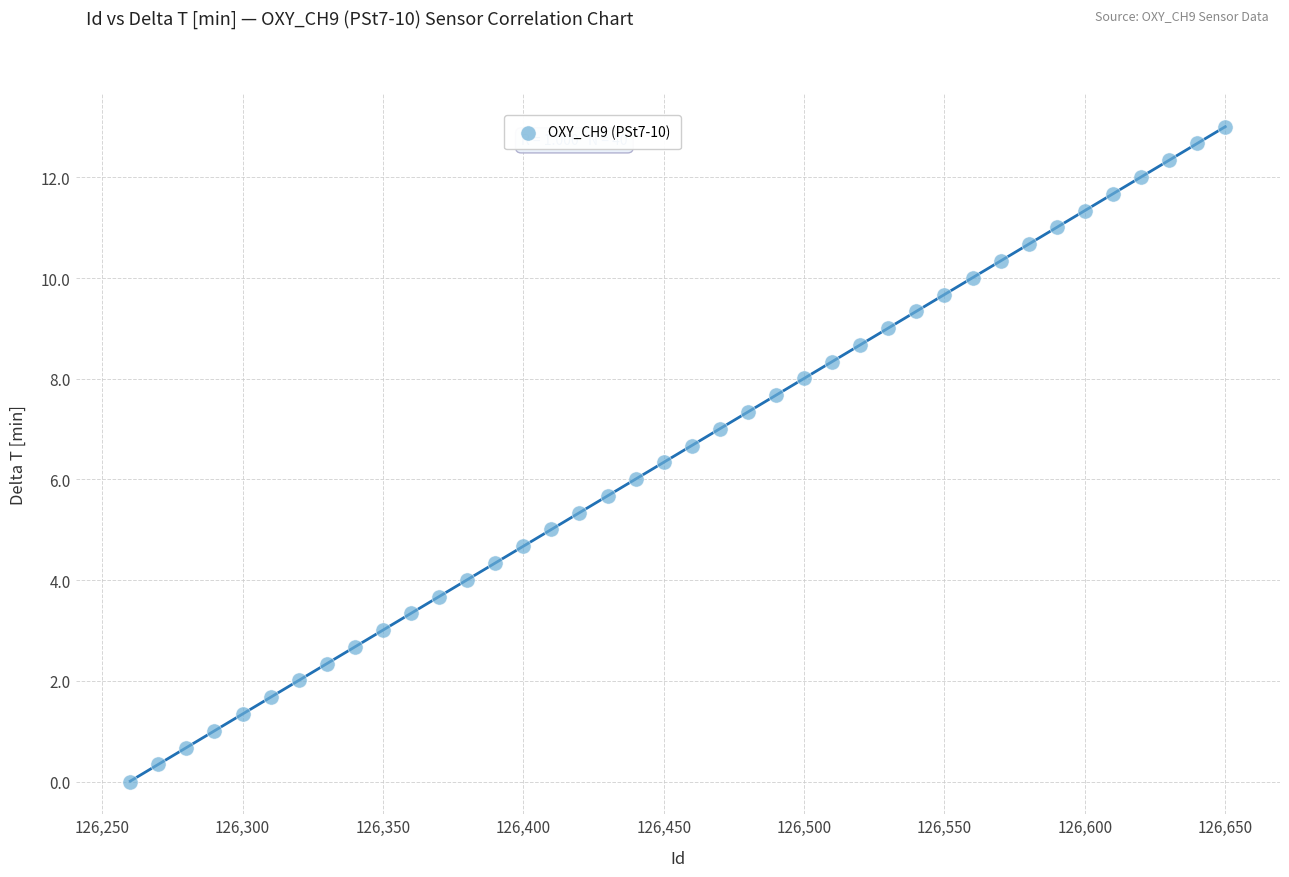

What is the range of X values (max minus min)?

390.0